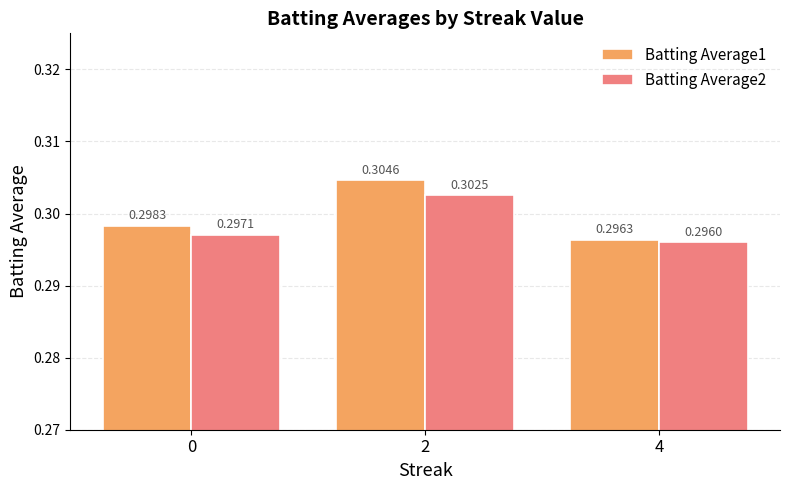

What is the sum of all Batting Average2 values?

0.9